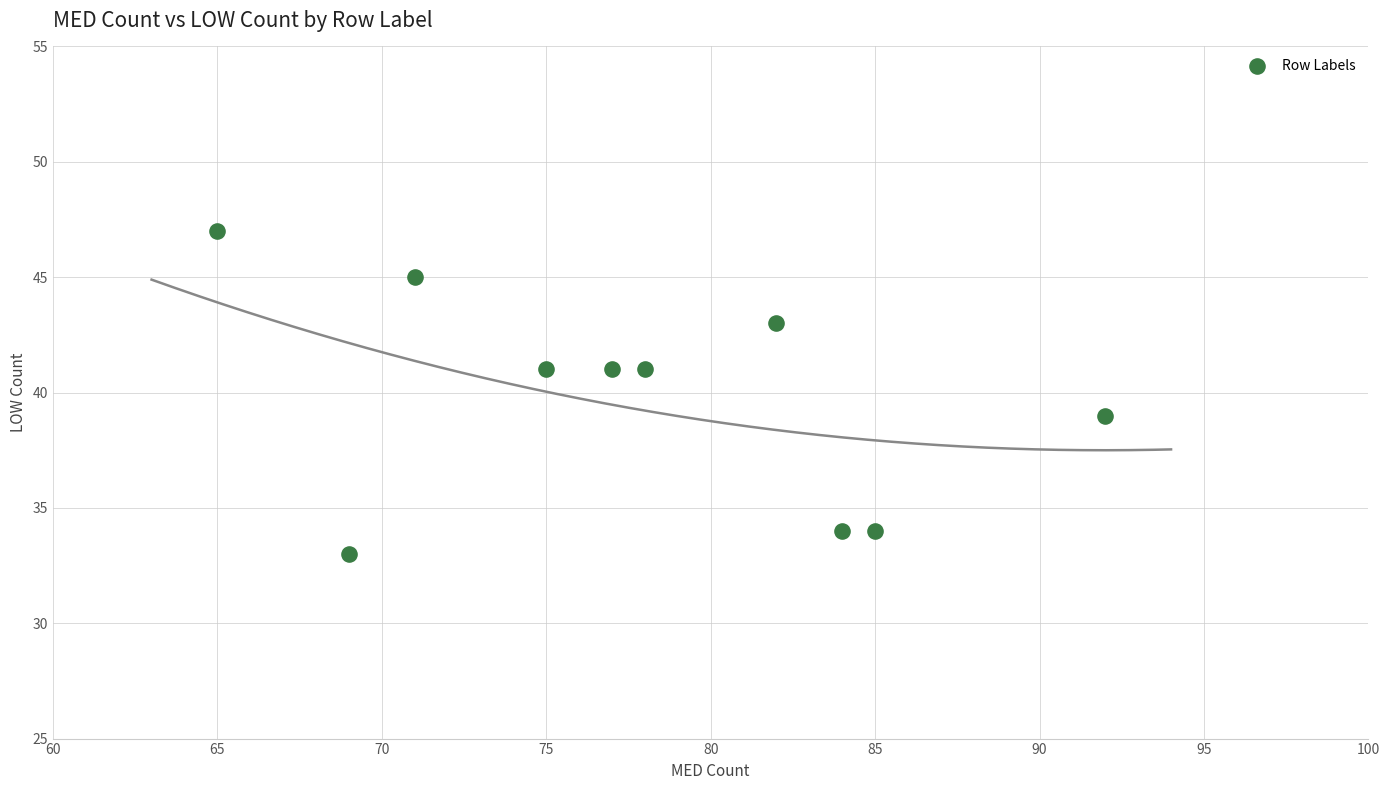

What is the range of Y values (max minus min)?

14